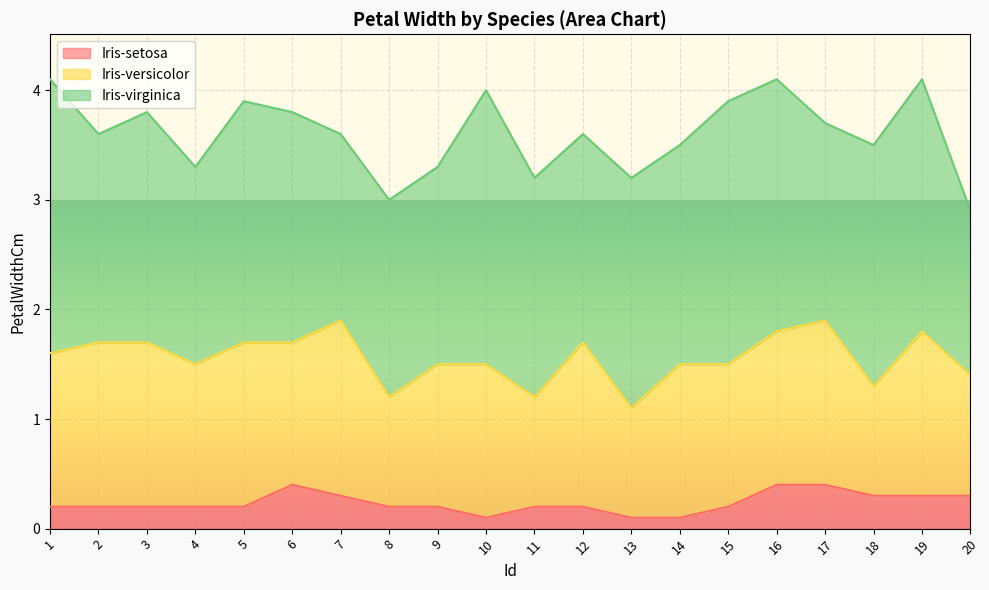

What is the difference between the Iris-versicolor values at 7 and 6?

0.3